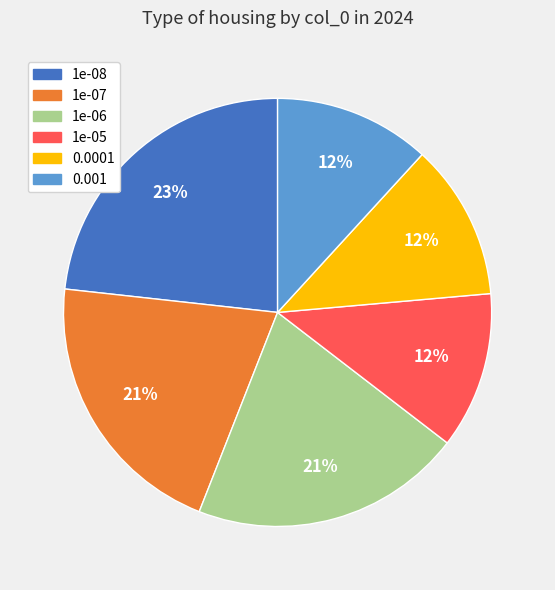

To the nearest percent, what portion does 1e-06 represent?

21%